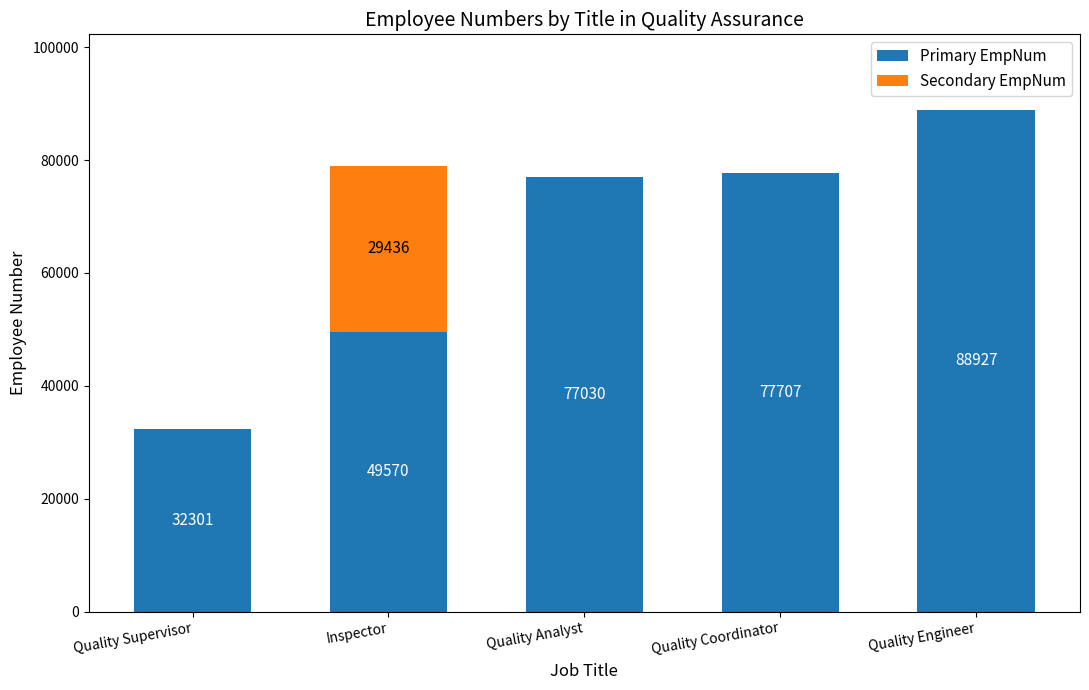

What is the total value across all series at Quality Engineer?

88927